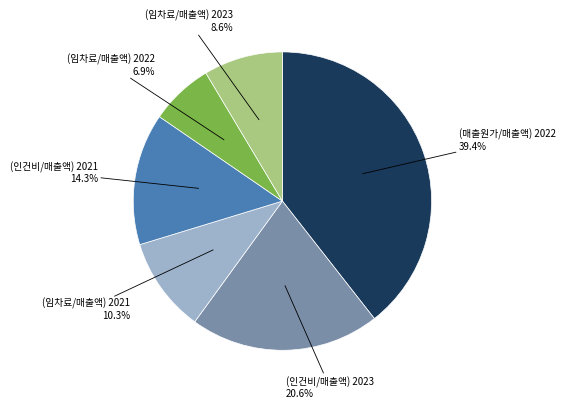

Rank the categories by value from lowest to highest.

(임차료/매출액) 2022, (임차료/매출액) 2023, (임차료/매출액) 2021, (인건비/매출액) 2021, (인건비/매출액) 2023, (매출원가/매출액) 2022